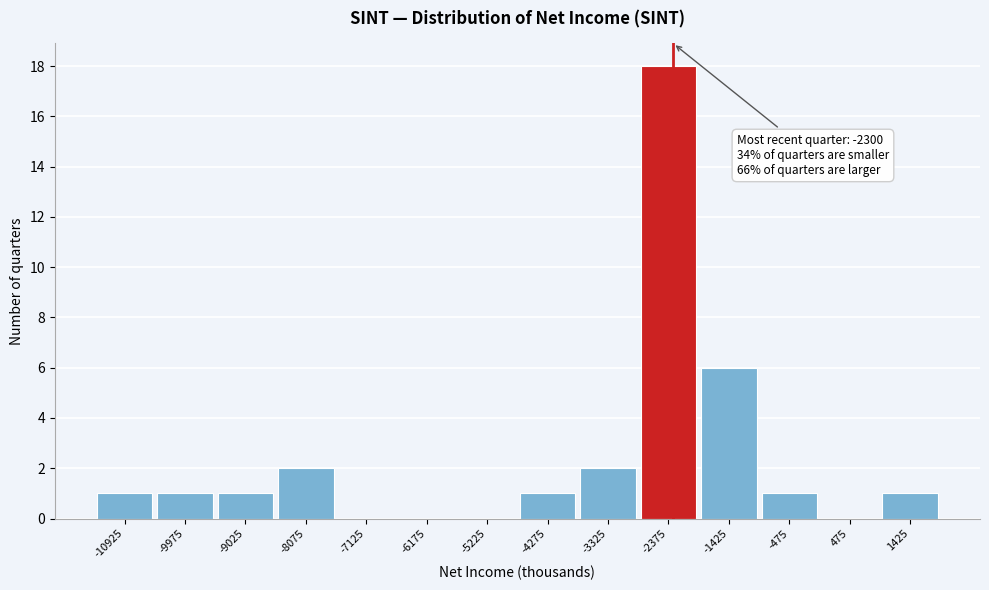

Which range on the x-axis has the tallest bar?

-2850 to -1900